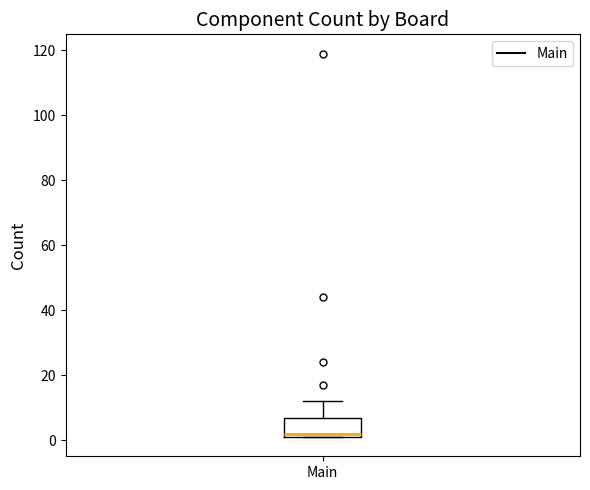

Read this box plot against the y-axis: the position of the median line, the range covered by the box, and the ends of both whiskers. The values are not printed on the chart, so give them approximately, as read against the axis.

median 2 (just above the box's lower edge), box 2 to 8, whiskers 2 to 12